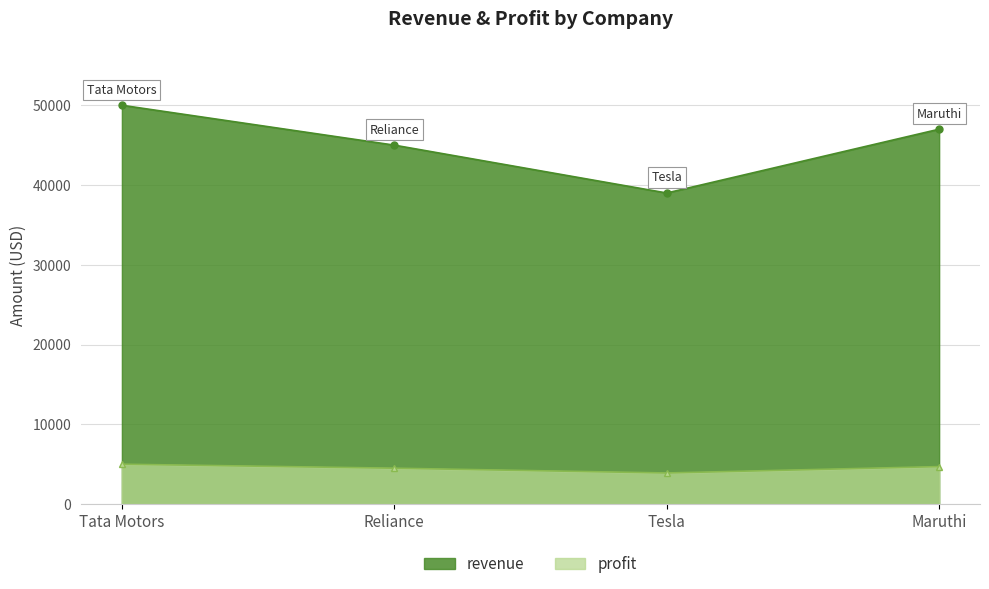

Reading left to right, list all the values displayed in this chart.

revenue: 50000	45000	39000	47000
profit: 5000	4500	3900	4700